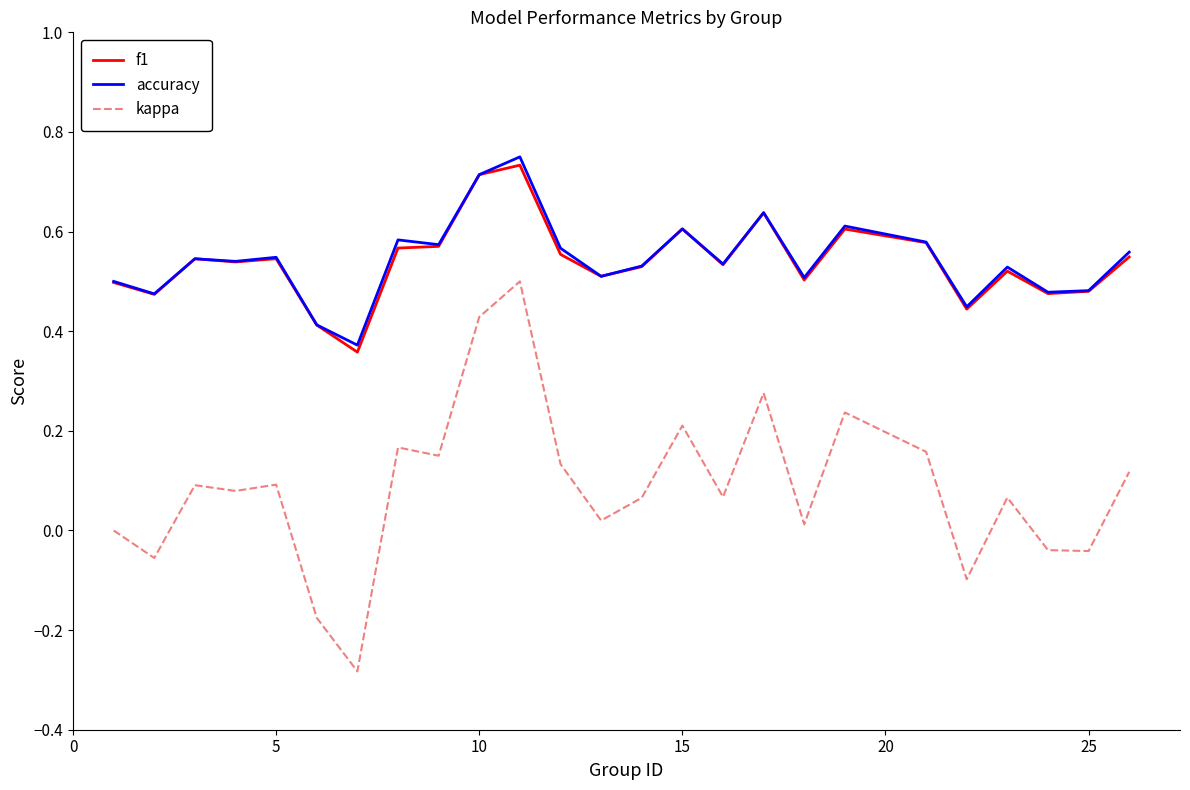

Which series has the widest spread of values?

kappa